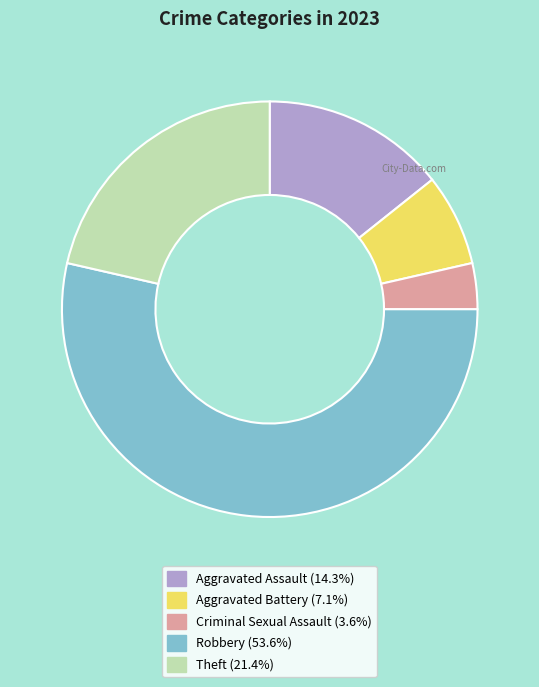

Do Aggravated Assault (14.3%) and Theft (21.4%) together represent more than half of the pie?

No